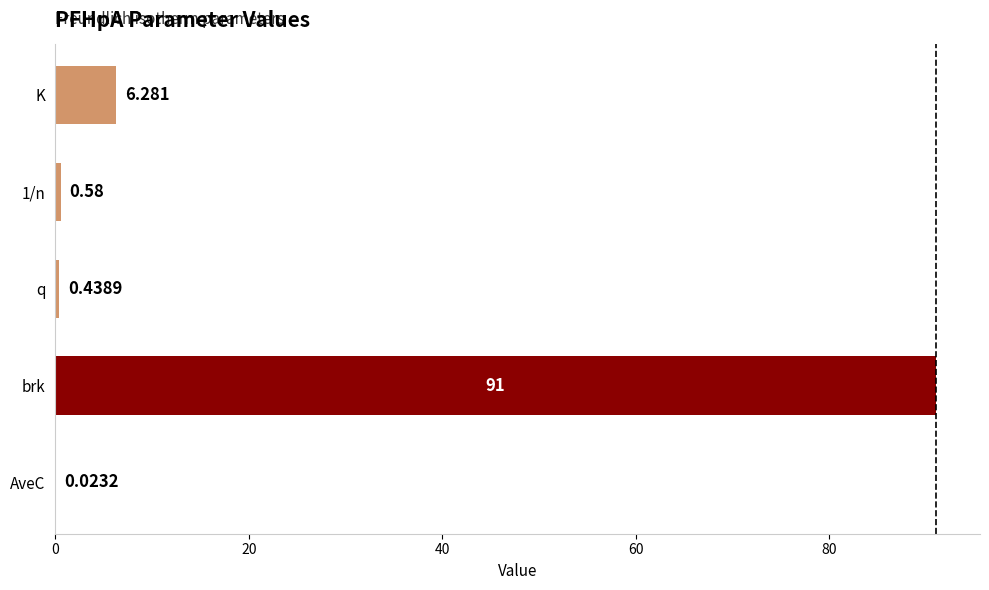

Which category has the highest value across all series?

brk